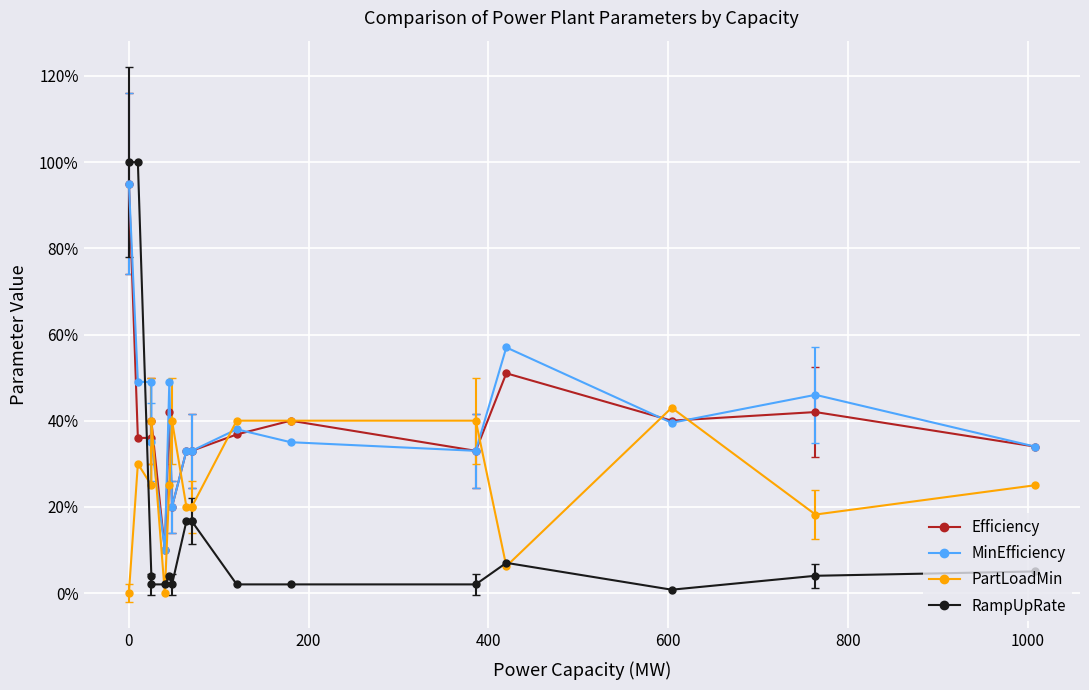

How many intersections are there between PartLoadMin and MinEfficiency?

8